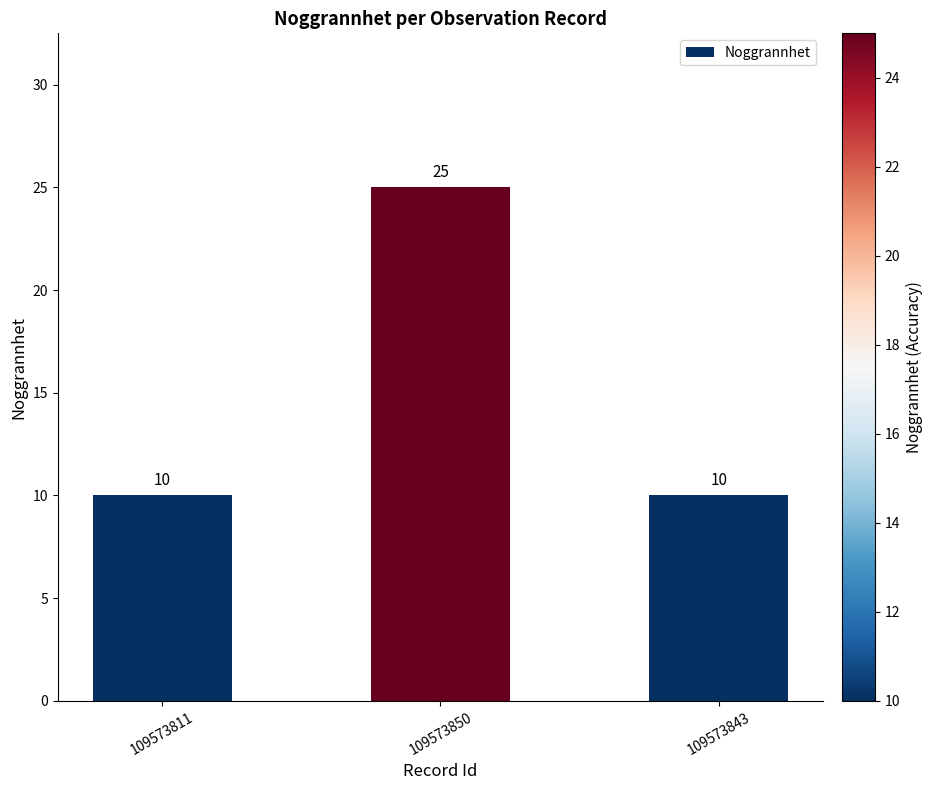

Reading left to right, list all the values displayed in this chart.

109573811=10	109573850=25	109573843=10